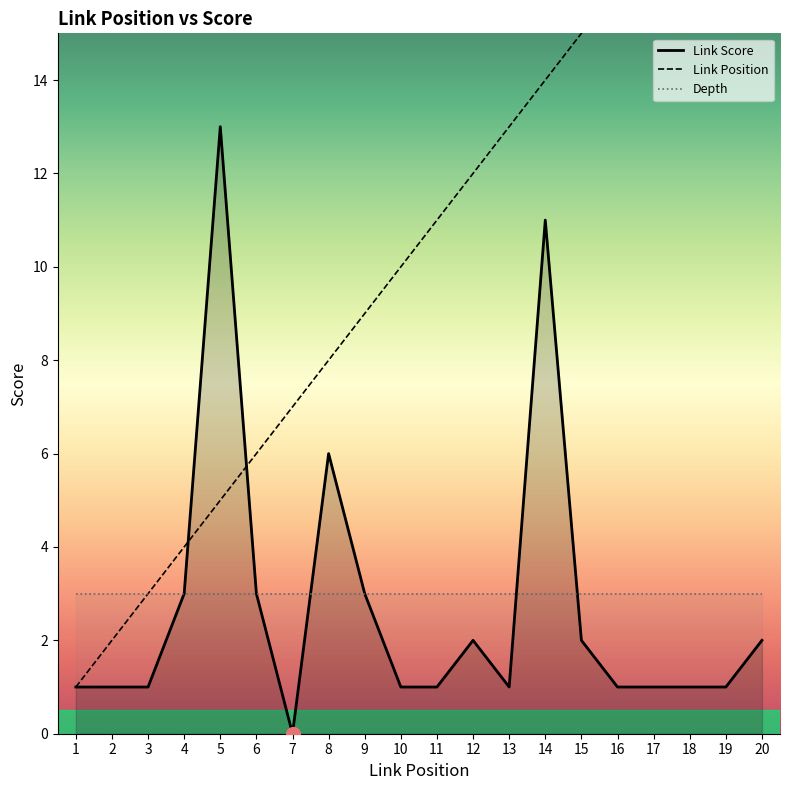

The Link Score series shows 9 at 7. True or false?

False